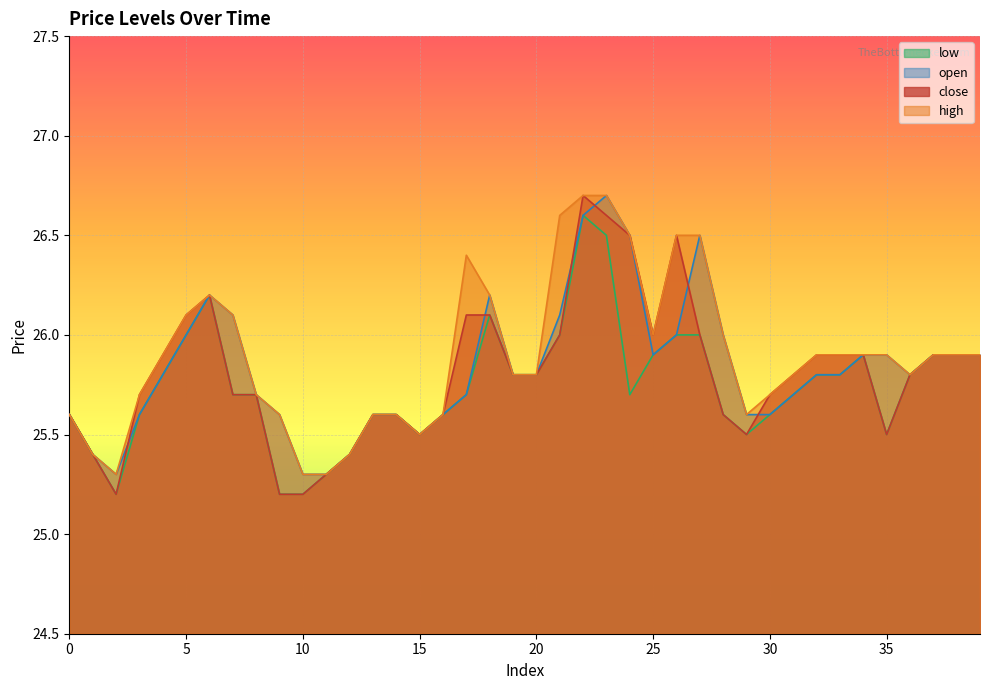

At which category does open reach its first local valley?

2